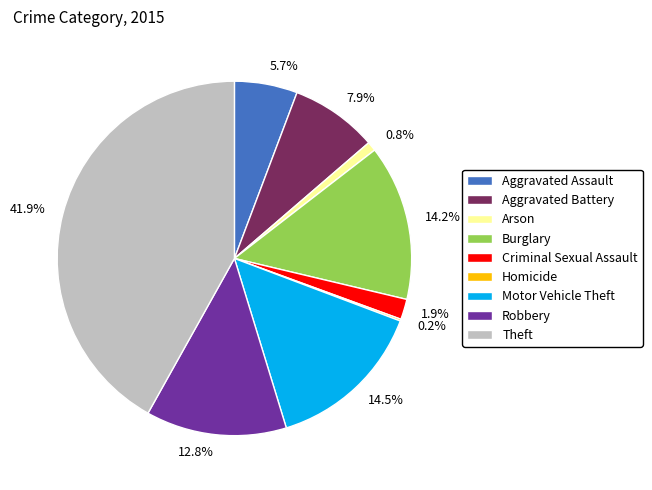

What portion of the pie excludes Aggravated Battery?

92.1%